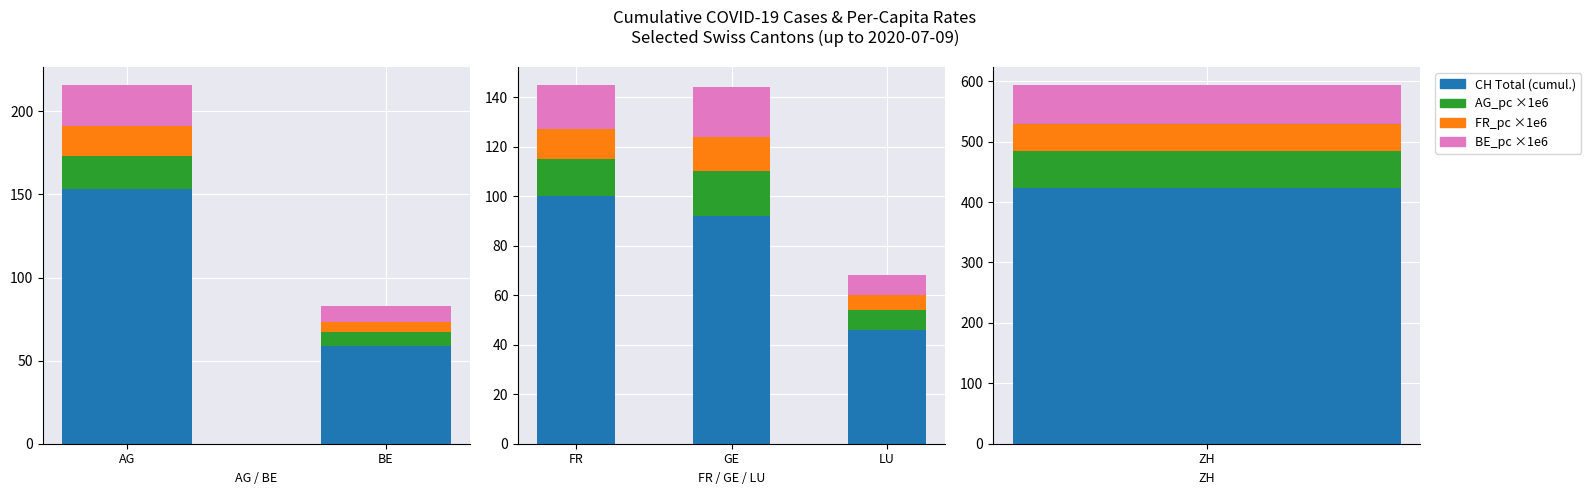

Which series has the widest spread of values?

CH Total (cumul.)